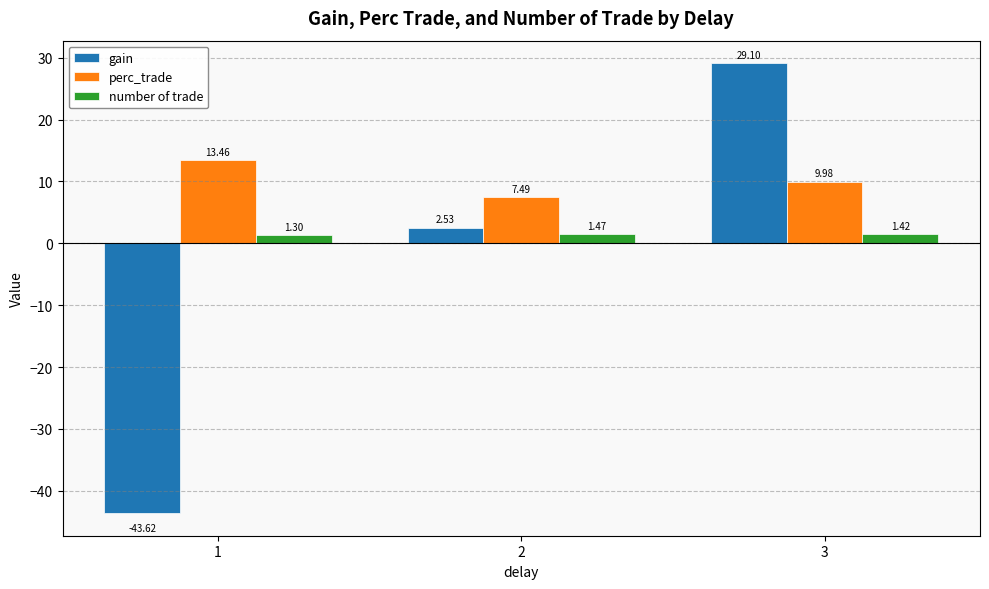

What is the value of the perc_trade bar at the 2nd from the left?

7.5